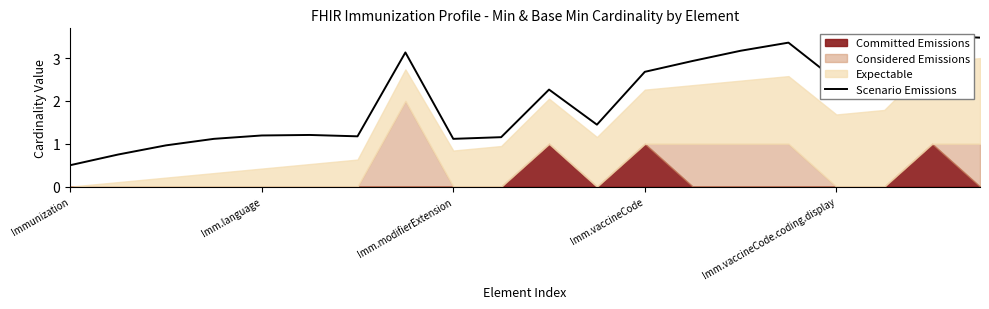

What position from the right is 15?

5